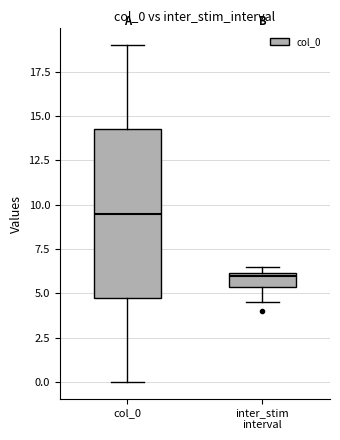

Which box's median line is the lowest?

inter_stim interval